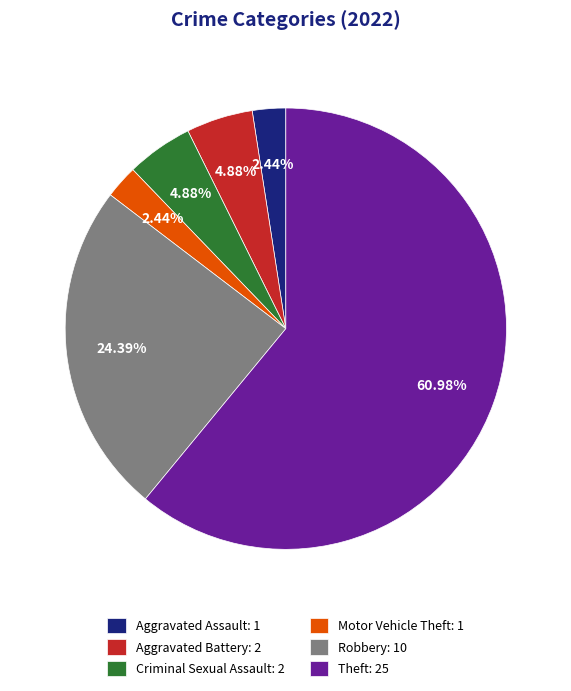

Is there a majority slice in this chart?

Yes